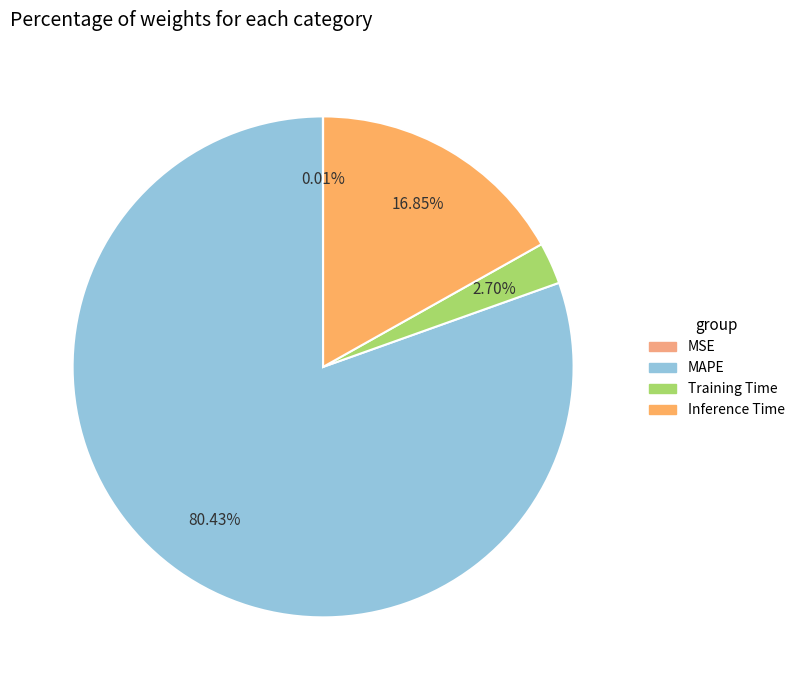

Combined, what portion of the pie is Inference Time and MSE?

16.9%